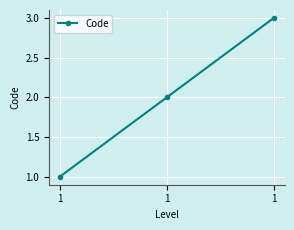

What is the approximate value at 1?

3